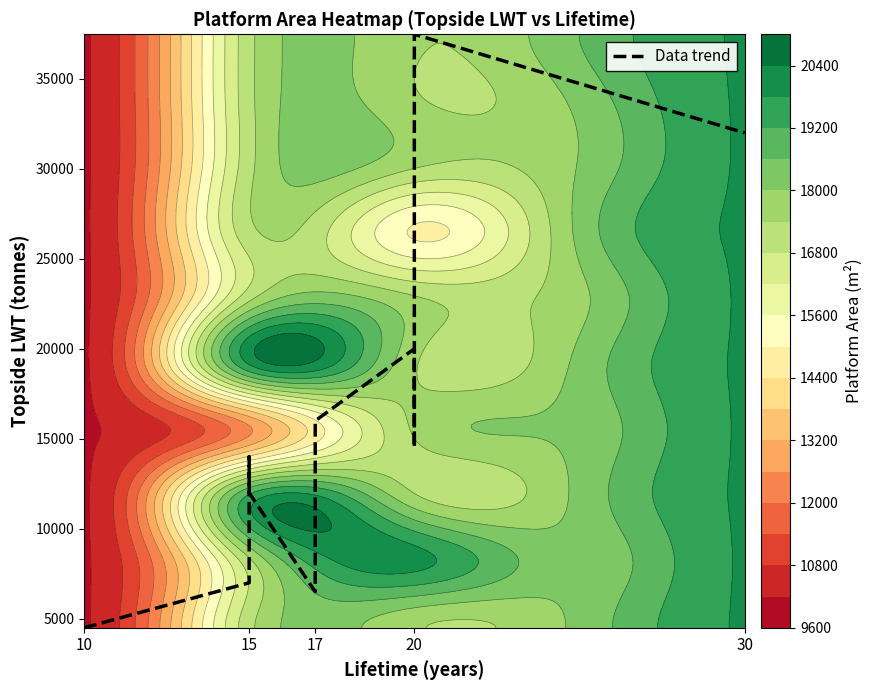

Which category has the lowest value across all series?

10